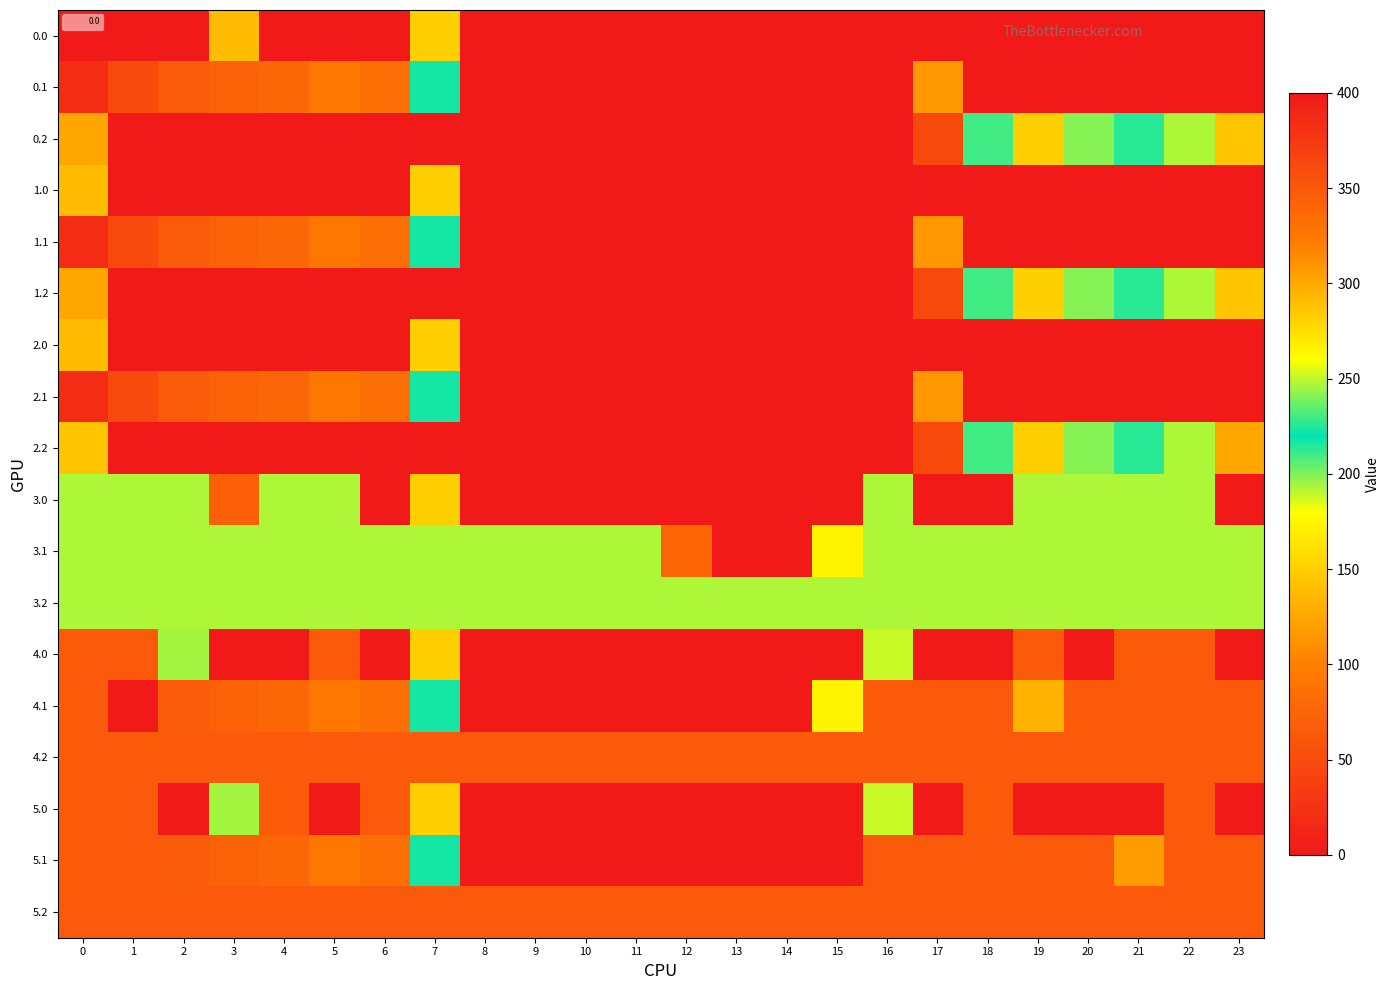

At how many categories does at least one series exceed 153?

24